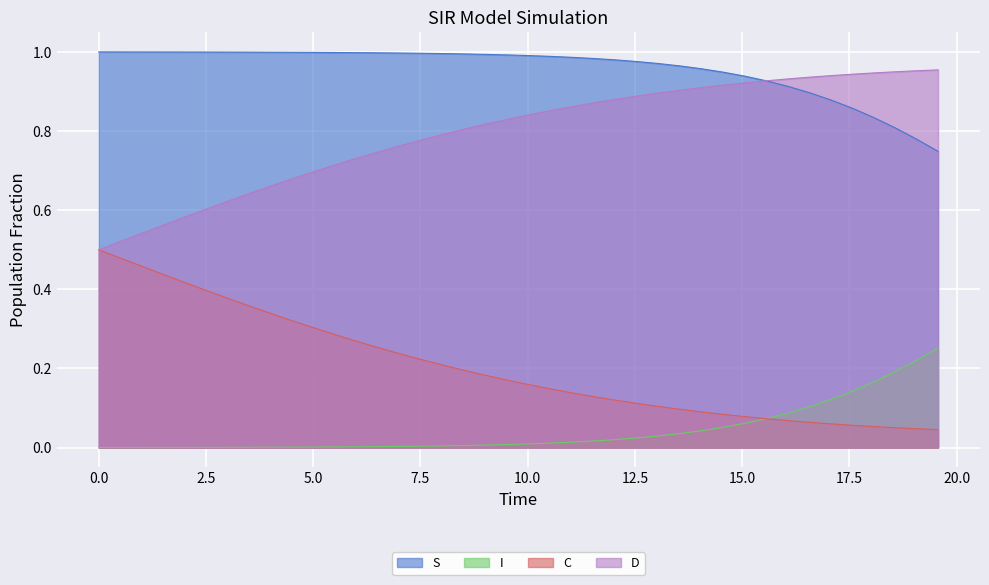

List the series in order of their peak value, lowest first.

I, C, D, S